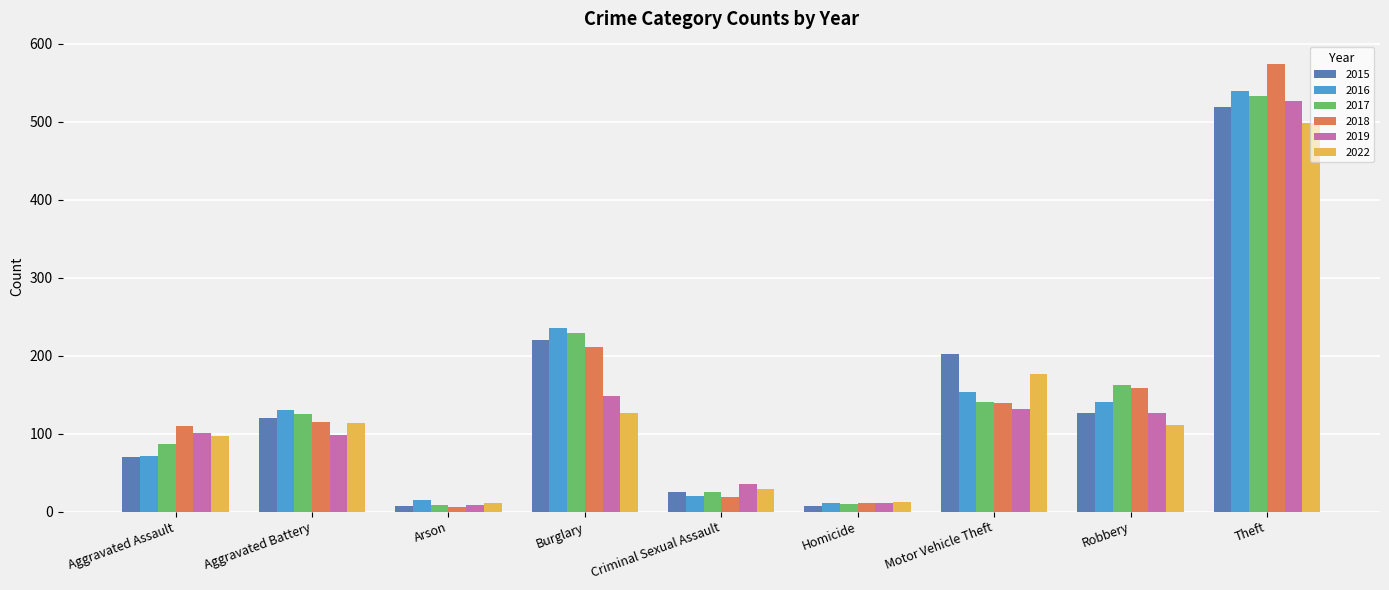

Which series has the widest spread of values?

2018